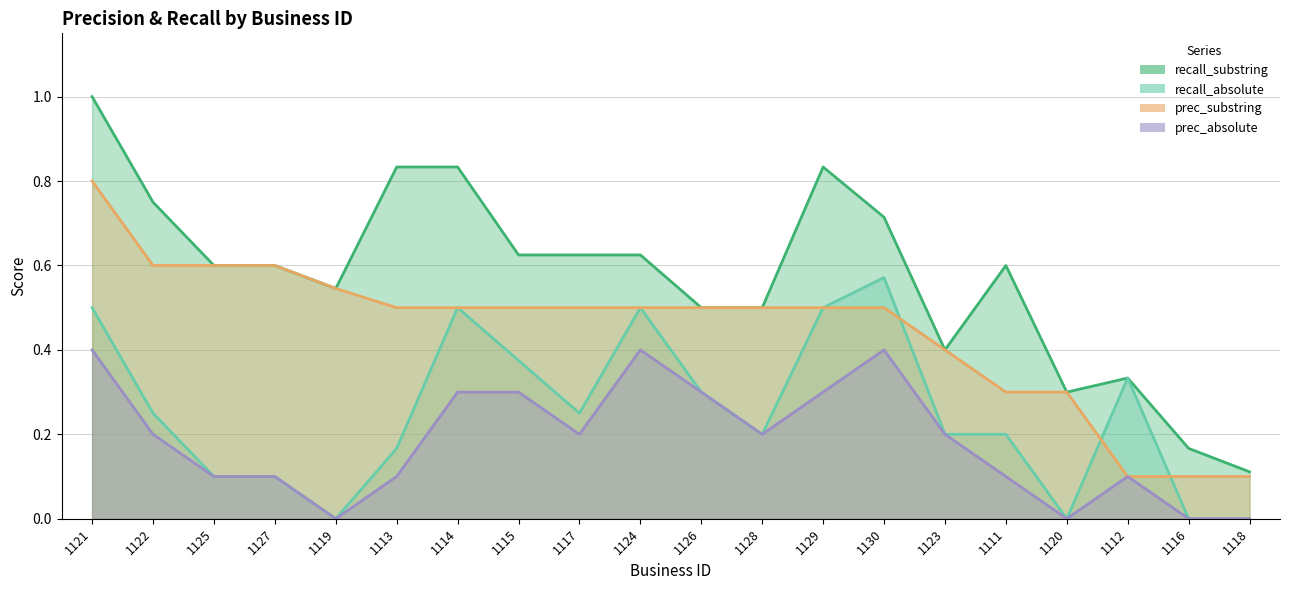

Is the value of prec_absolute at 1127 greater than the value of recall_absolute at 1115?

No